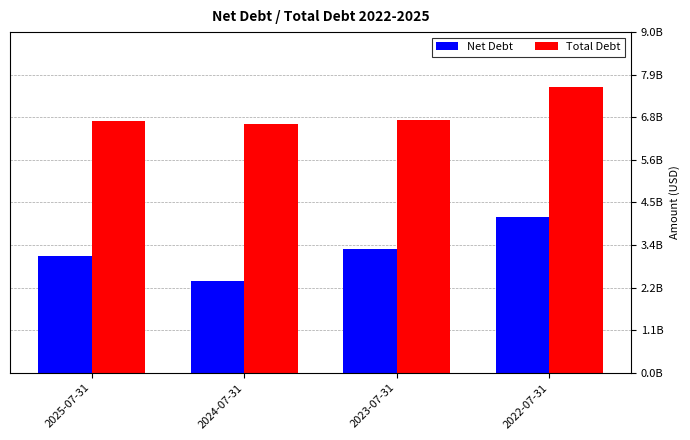

Are the bars grouped side by side (vs. stacked)?

Yes